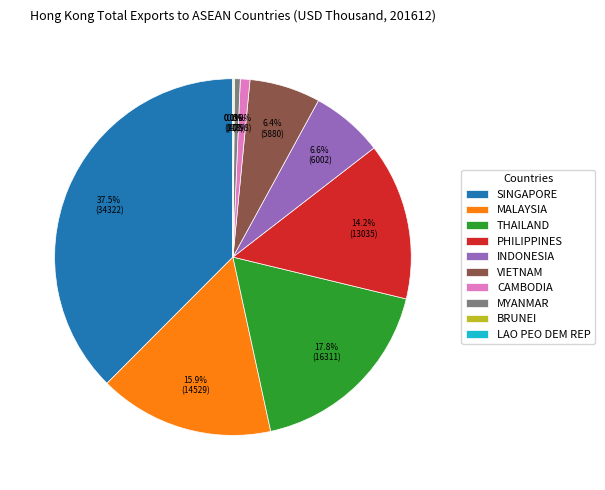

Does CAMBODIA represent more than half of the total?

No